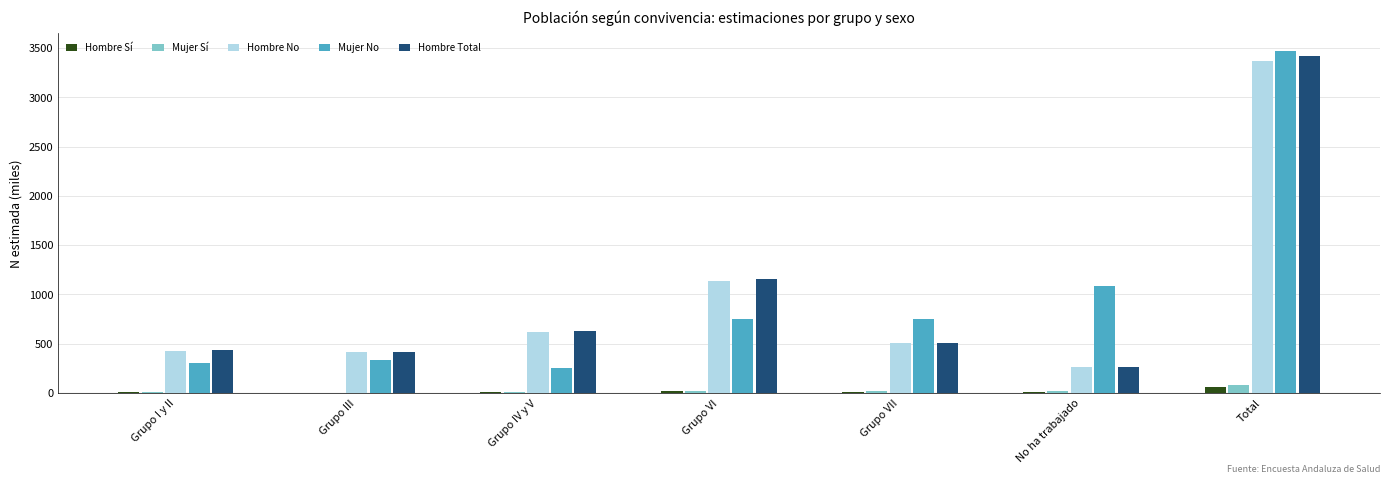

What is the total value across all series at Total?

10393.9